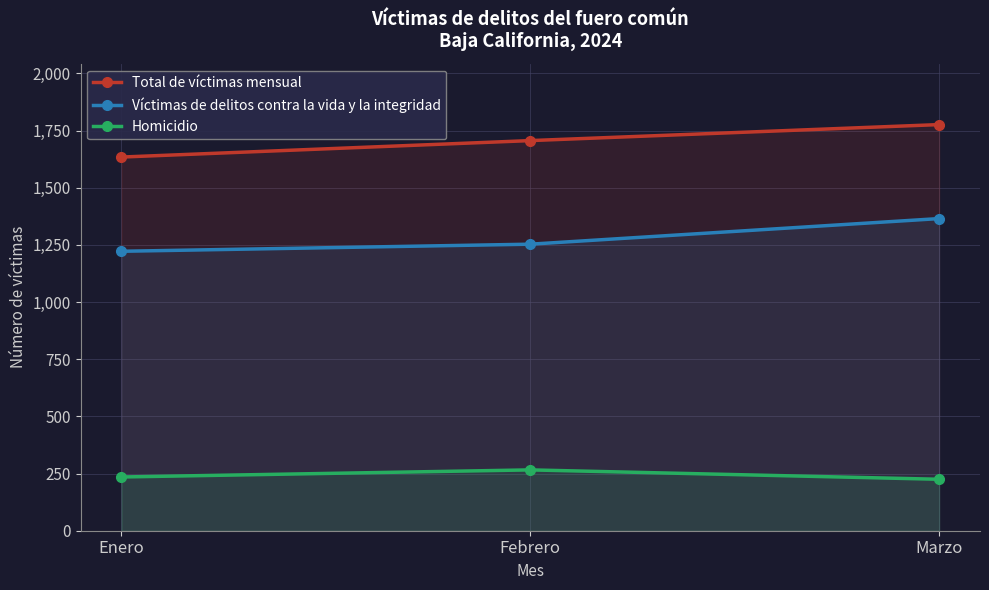

What is the sum of all Total de víctimas mensual values?

5116